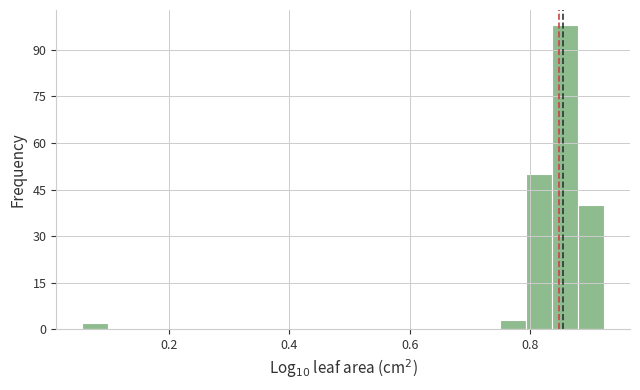

Read against the x-axis, roughly where is the centre of the tallest bar?

0.86